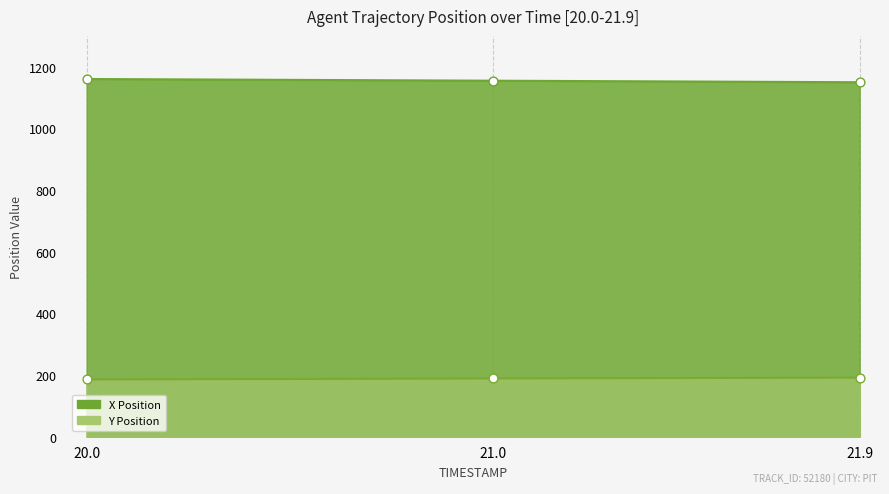

What are all the series names shown in the legend?

X, Y